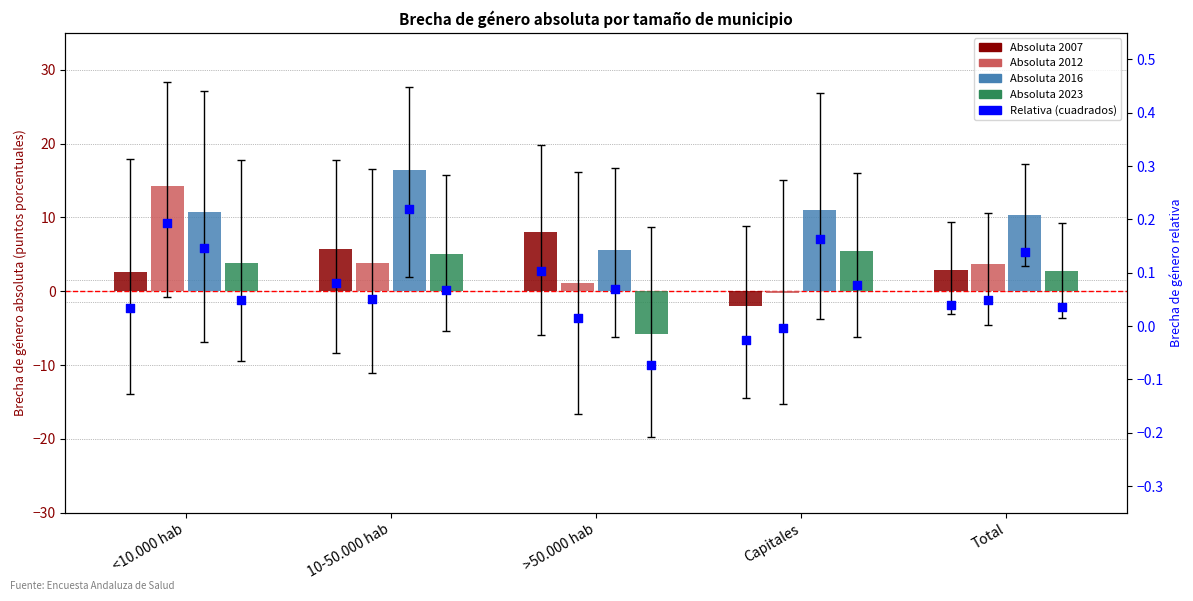

At how many categories does at least one series exceed 10?

4